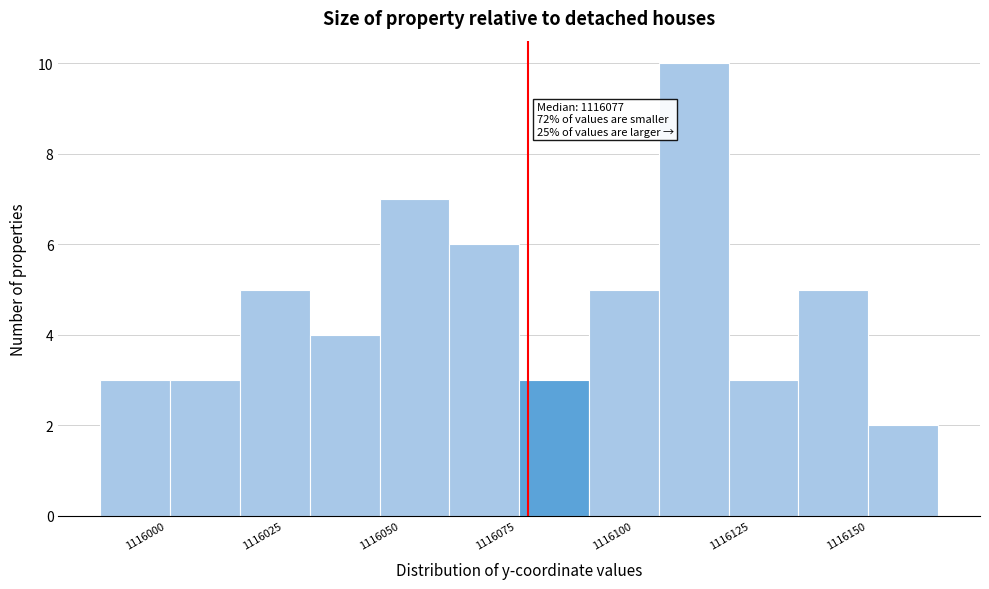

Read against the x-axis, roughly where is the centre of the tallest bar?

1116115